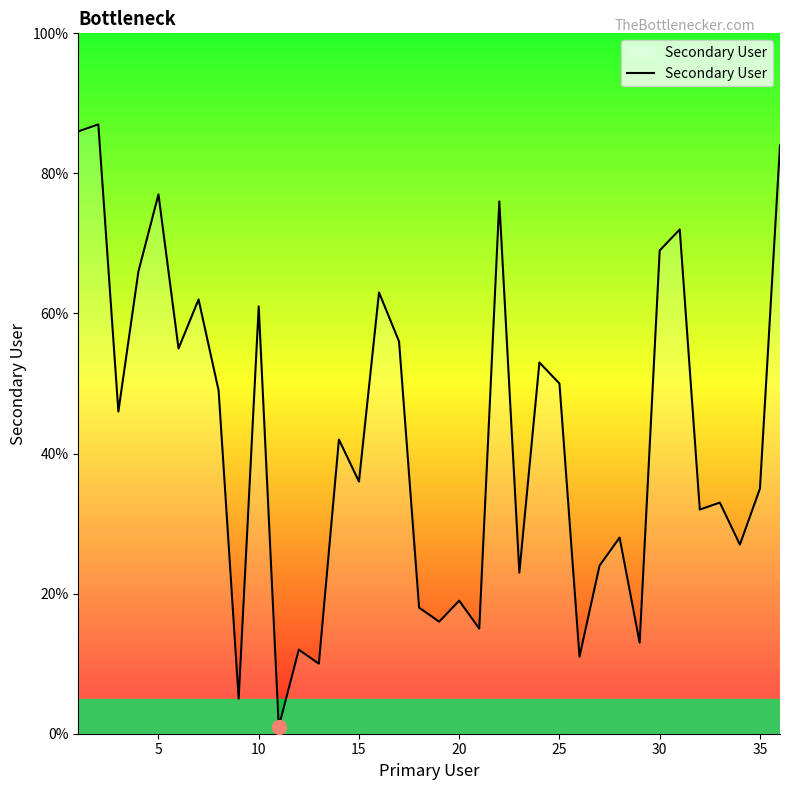

What is the difference between the maximum and minimum values?

86